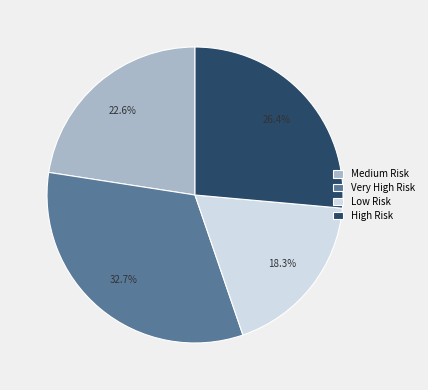

Which has a higher value, Very High Risk or High Risk?

Very High Risk